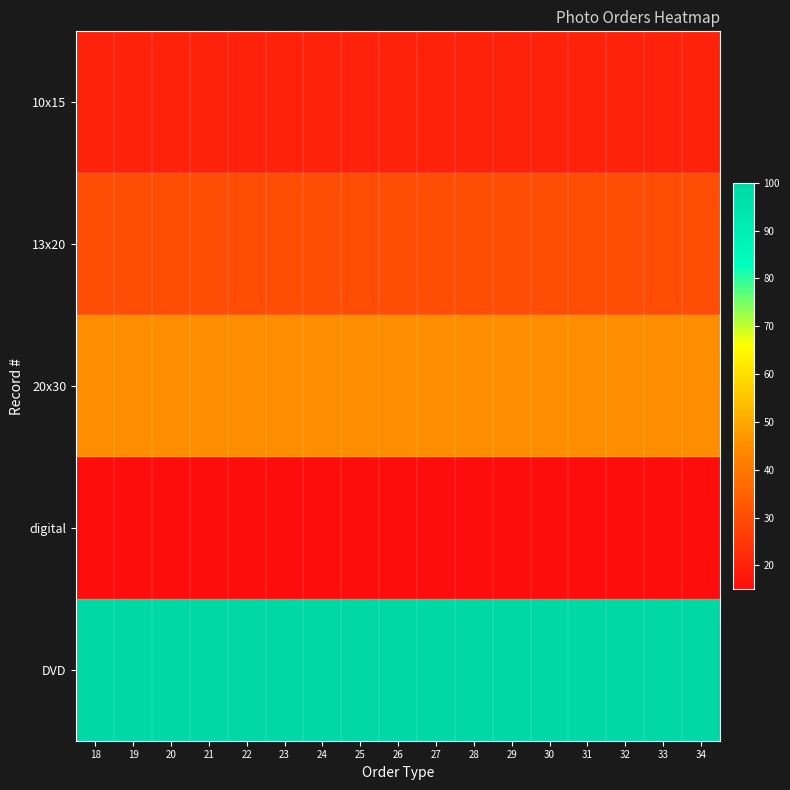

Reading right to left, what are all the values shown in this chart?

10х15: 34=20	33=20	32=20	31=20	30=20	29=20	28=20	27=20	26=20	25=20	24=20	23=20	22=20	21=20	20=20	19=20	18=20
13х20: 34=30	33=30	32=30	31=30	30=30	29=30	28=30	27=30	26=30	25=30	24=30	23=30	22=30	21=30	20=30	19=30	18=30
20х30: 34=45	33=45	32=45	31=45	30=45	29=45	28=45	27=45	26=45	25=45	24=45	23=45	22=45	21=45	20=45	19=45	18=45
digital: 34=15	33=15	32=15	31=15	30=15	29=15	28=15	27=15	26=15	25=15	24=15	23=15	22=15	21=15	20=15	19=15	18=15
DVD: 34=100	33=100	32=100	31=100	30=100	29=100	28=100	27=100	26=100	25=100	24=100	23=100	22=100	21=100	20=100	19=100	18=100